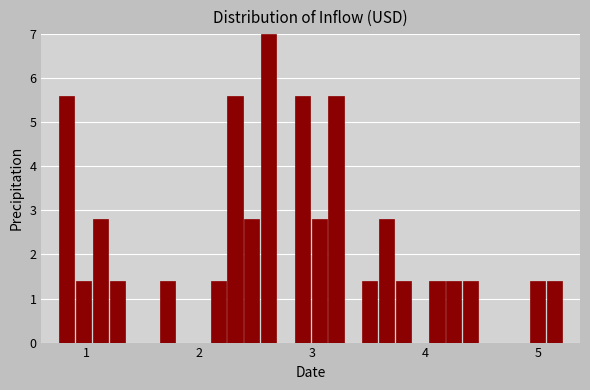

Around what value on the x-axis is the tallest bar? Give the approximate position of its centre, as read against the axis.

2.6